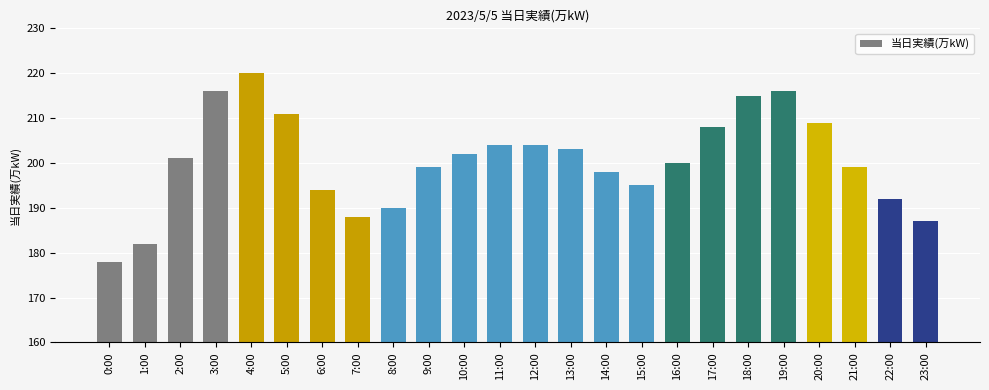

Which has a higher value, 3:00 or 13:00?

3:00